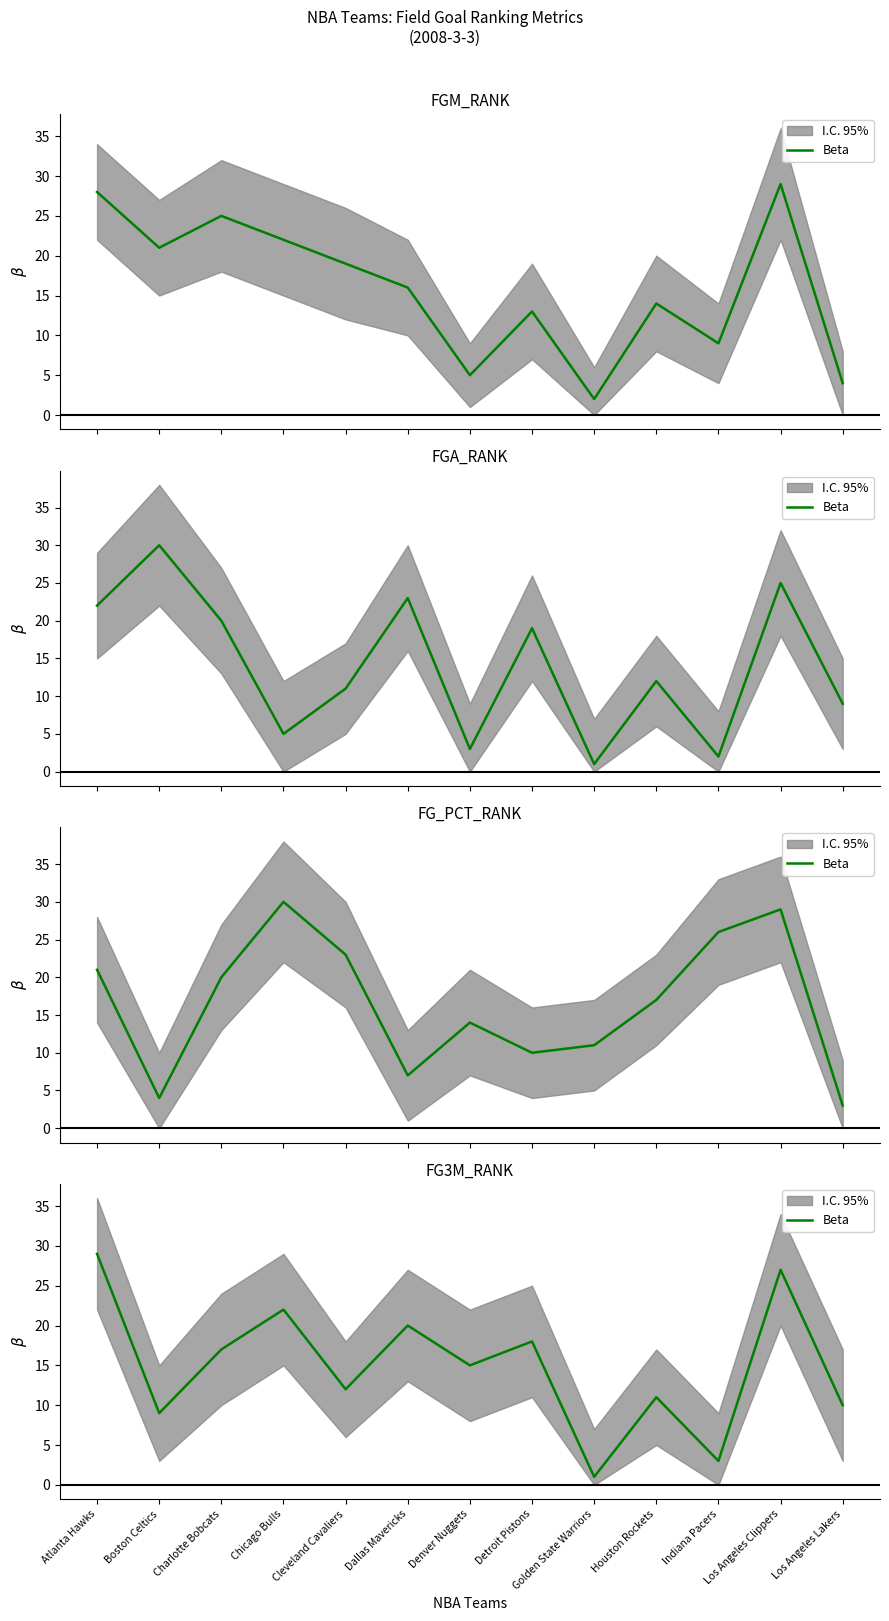

How many values are below 15?

6